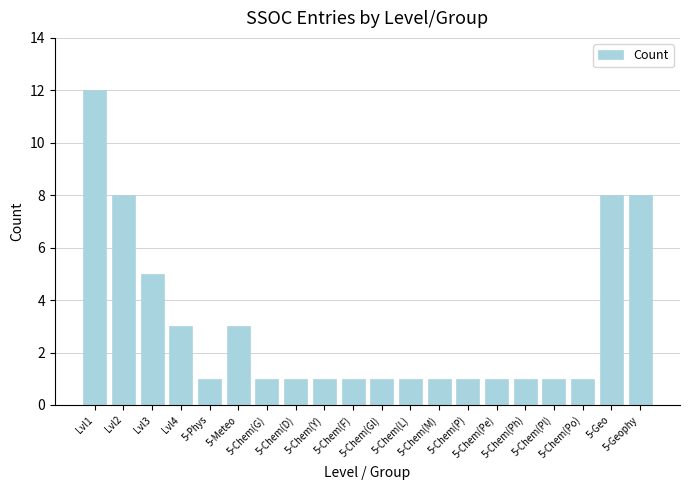

What is the approximate value at Lvl2?

8